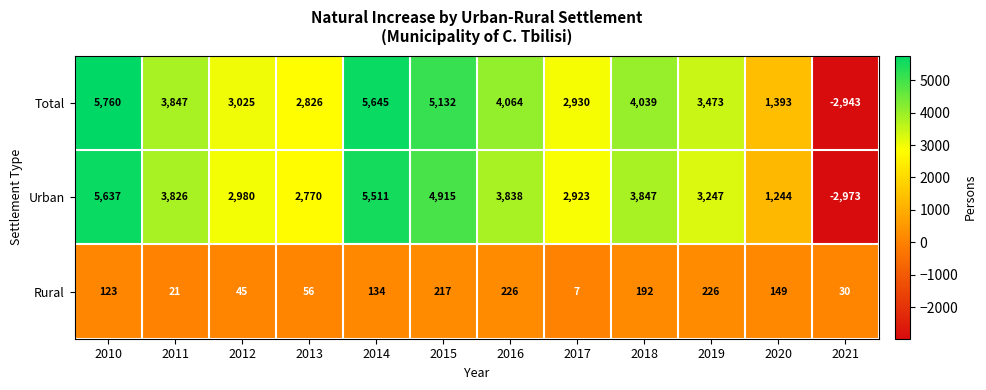

At which category is the sum across all series the highest?

2010